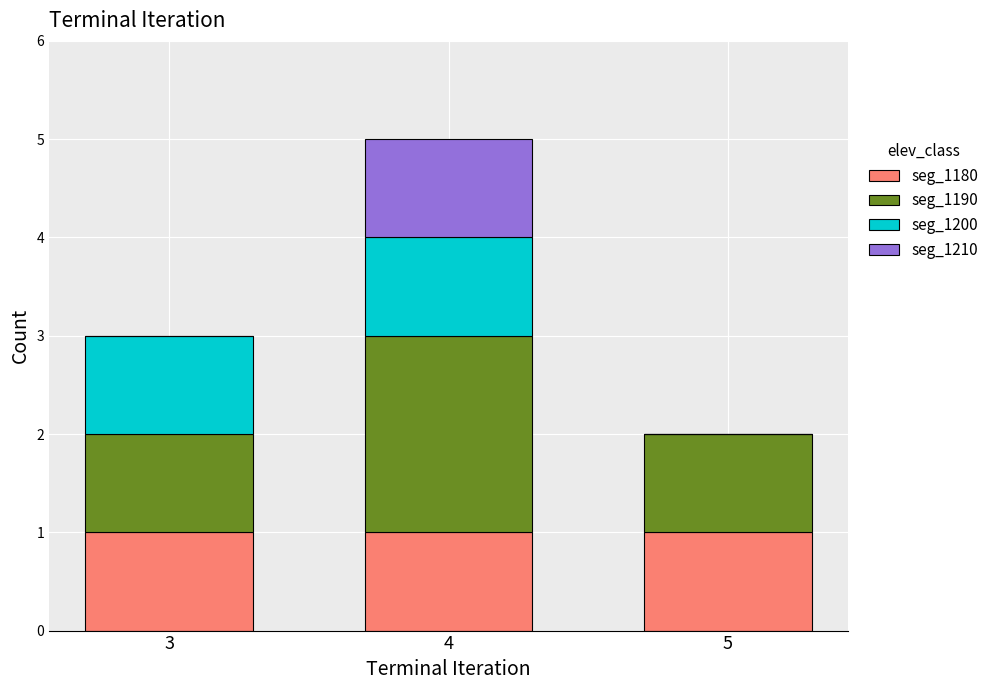

At which category is the sum across all series the highest?

4